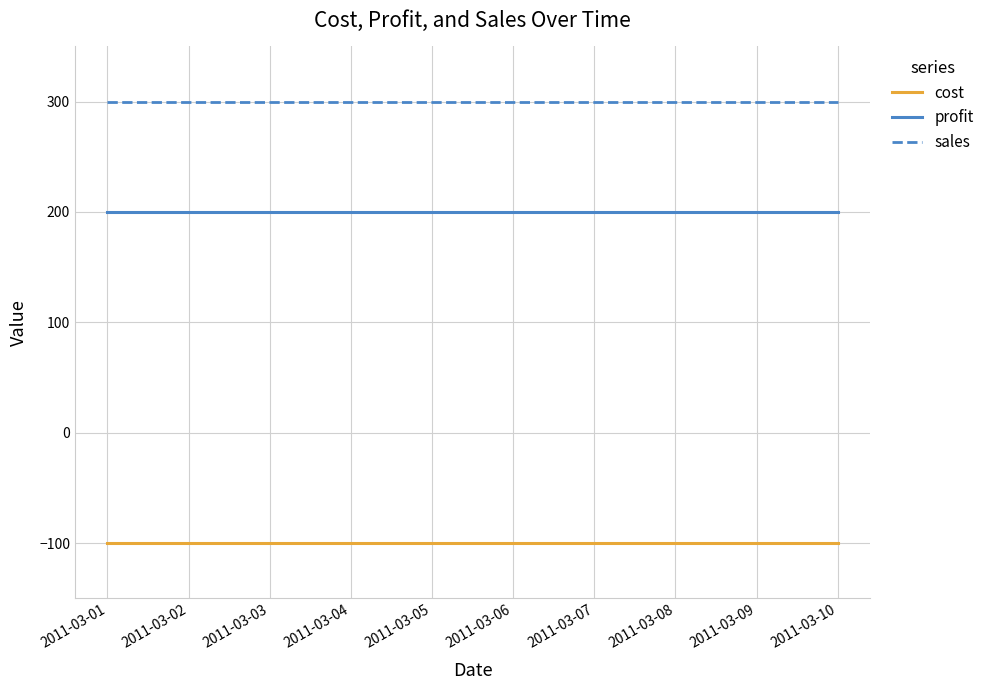

What is the total value across all series at 2011-03-01?

400